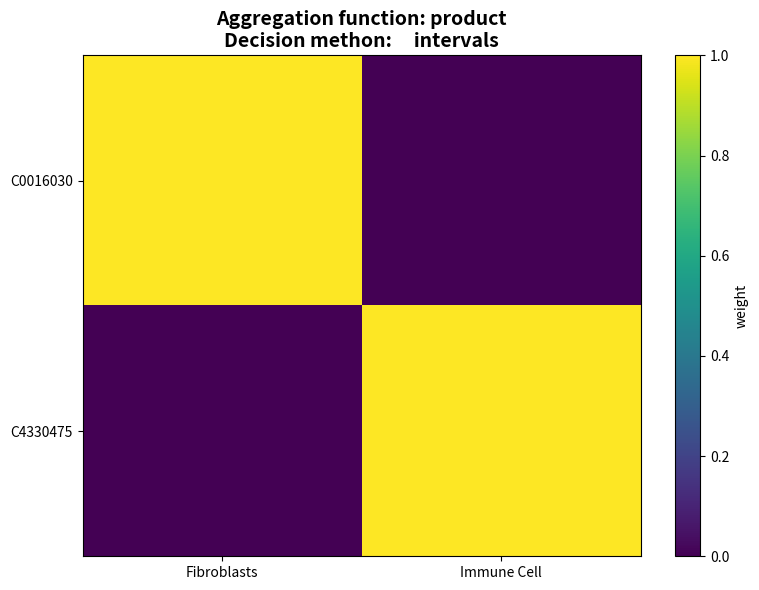

Reading right to left, list all the values displayed in this chart.

C0016030: Immune Cell=0	Fibroblasts=1
C4330475: Immune Cell=1	Fibroblasts=0